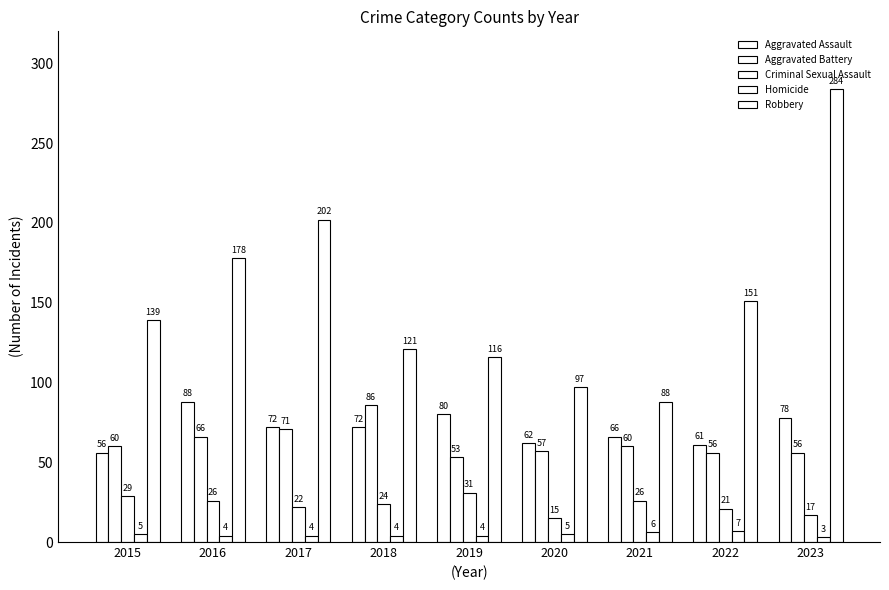

How many bars are there in each group?

5